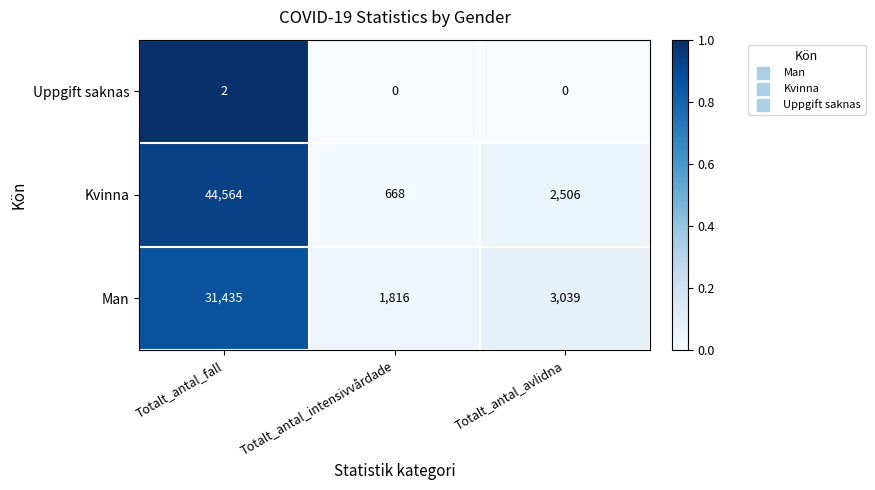

At which category is the sum across all series the highest?

Totalt_antal_fall